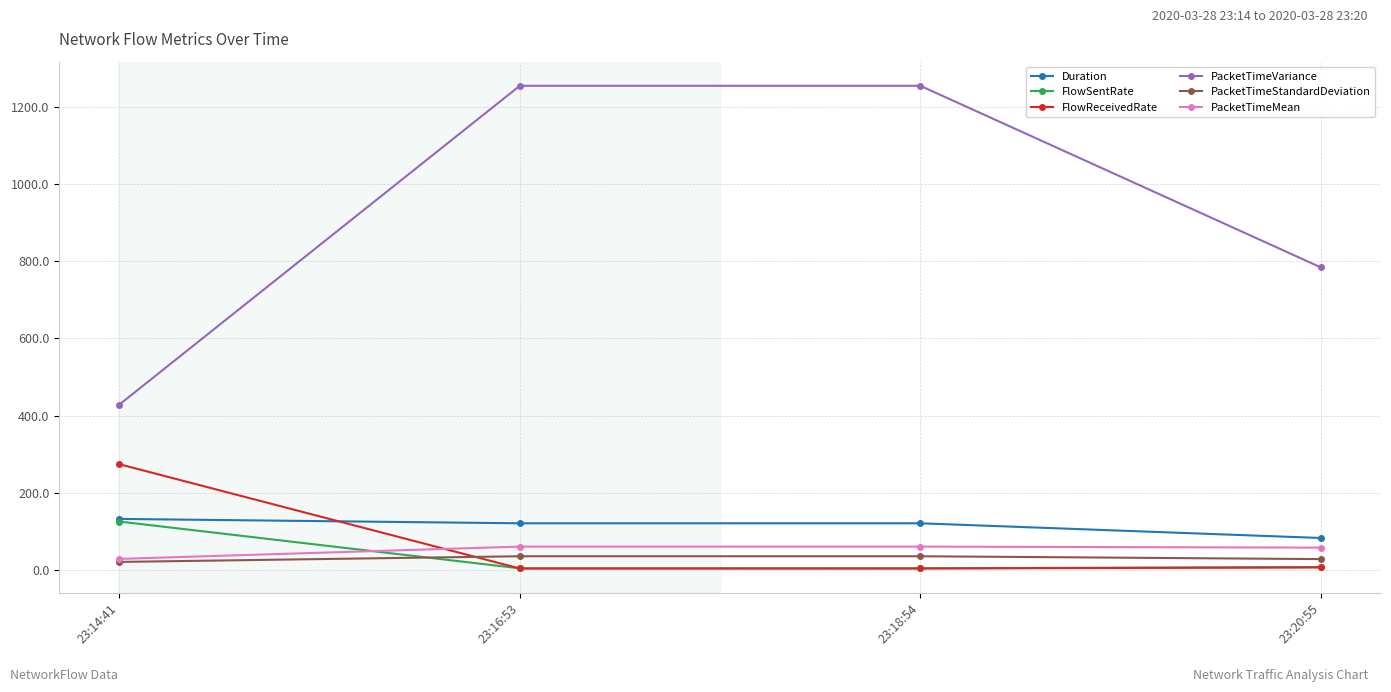

What are all the series names shown in the legend?

Duration, FlowSentRate, FlowReceivedRate, PacketTimeVariance, PacketTimeStandardDeviation, PacketTimeMean